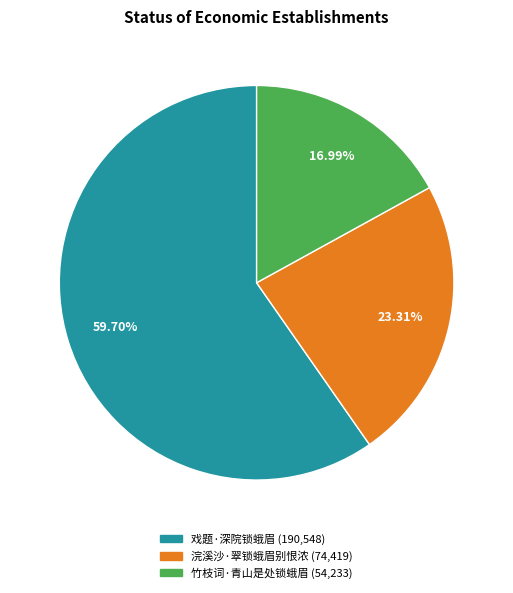

Combined, what portion of the pie is 戏题·深院锁蛾眉 and 浣溪沙·翠锁蛾眉别恨浓?

83.0%